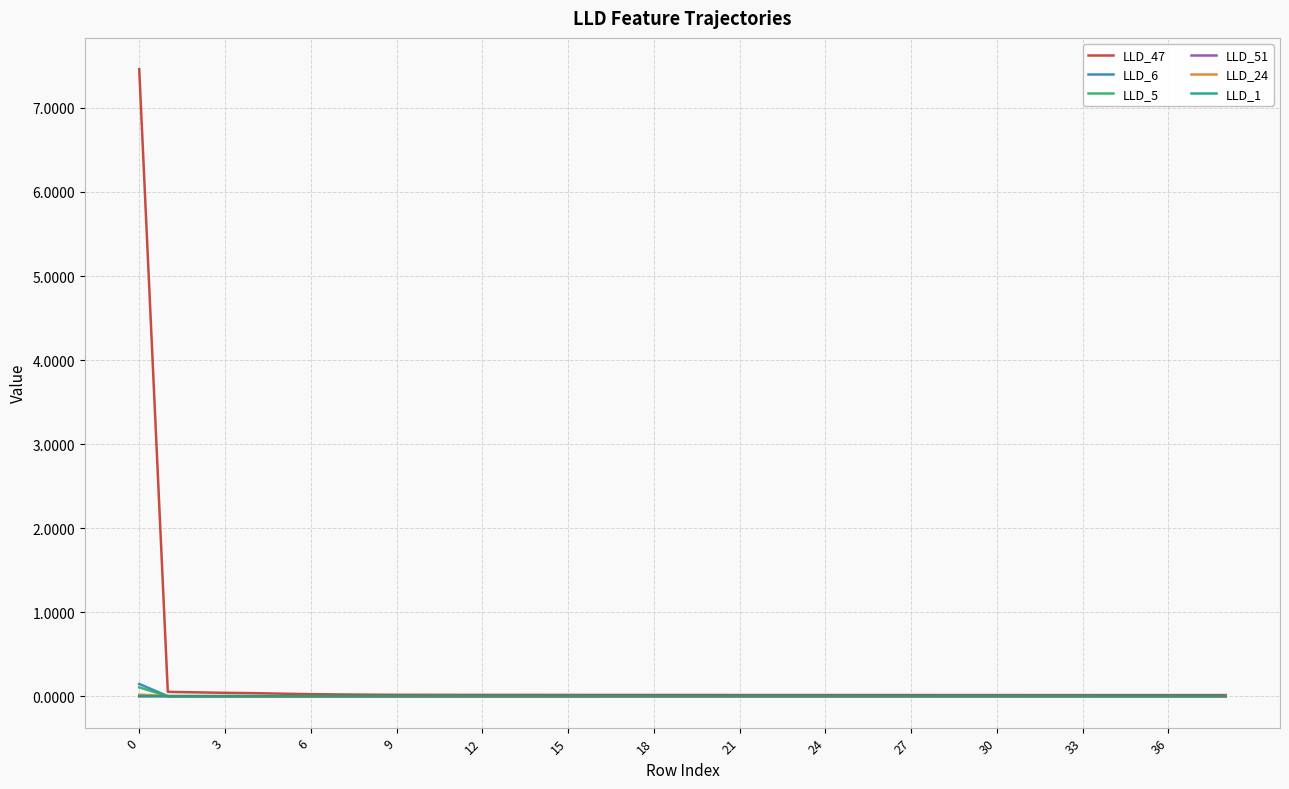

What is the greatest value displayed?

7.5